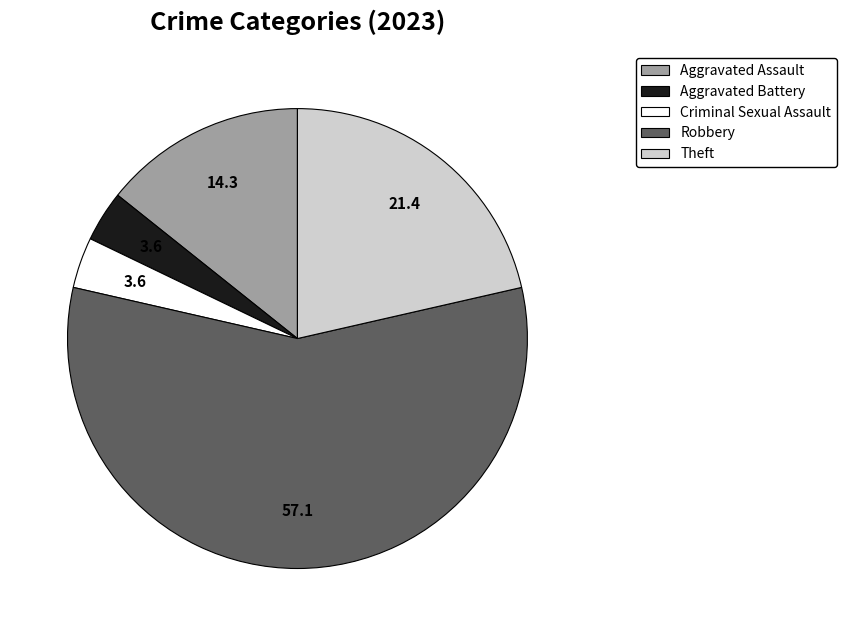

Is it true that Robbery is 57% of the pie?

True